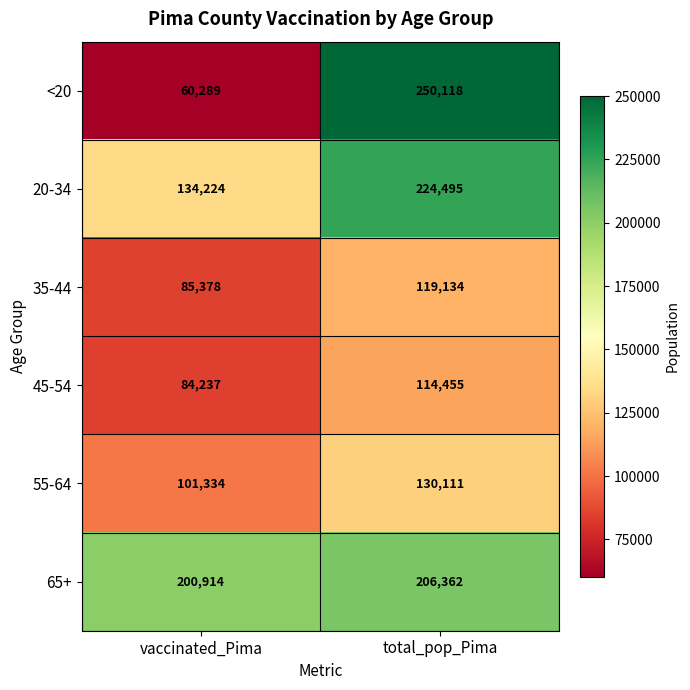

Where is <20 nearest to the value 155203?

vaccinated_Pima